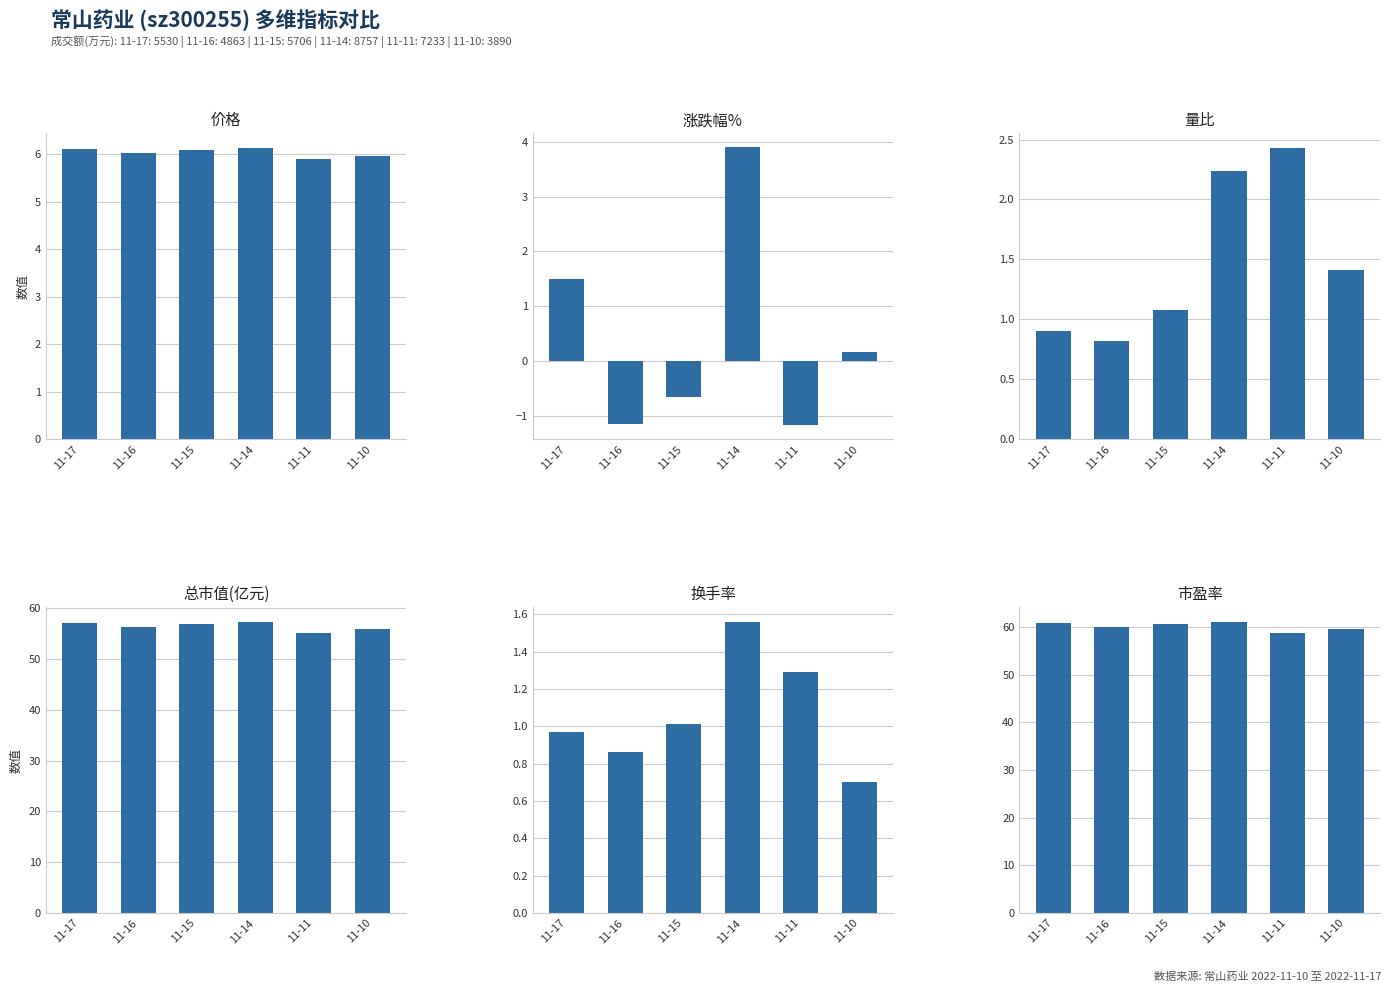

Between 11-15 and 11-17, which is larger?

11-17